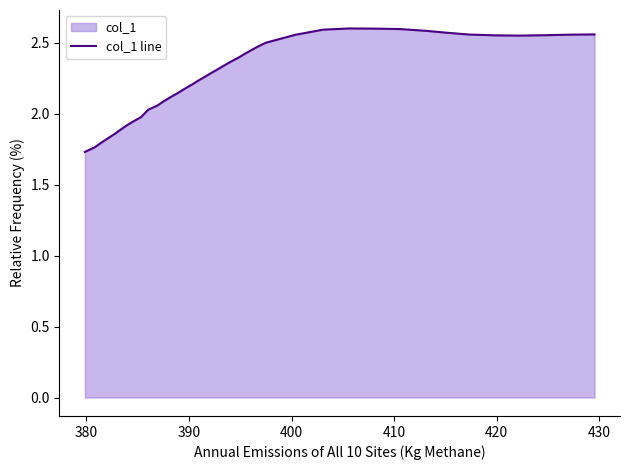

The value at 17 is 3.5. True or false?

False